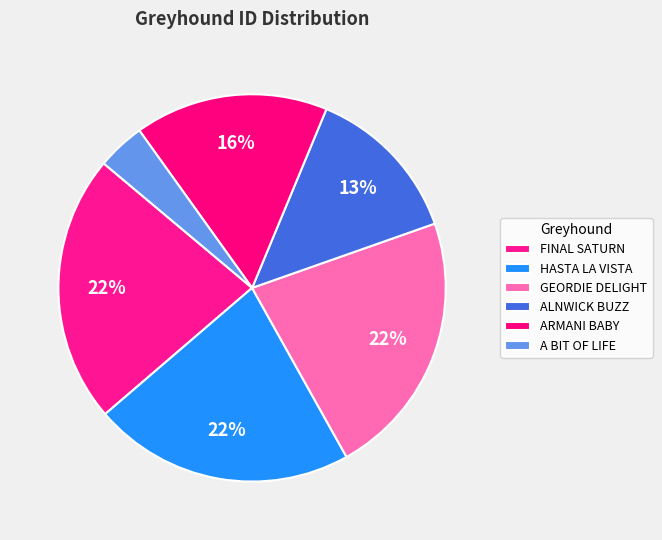

Which slice is the largest?

FINAL SATURN